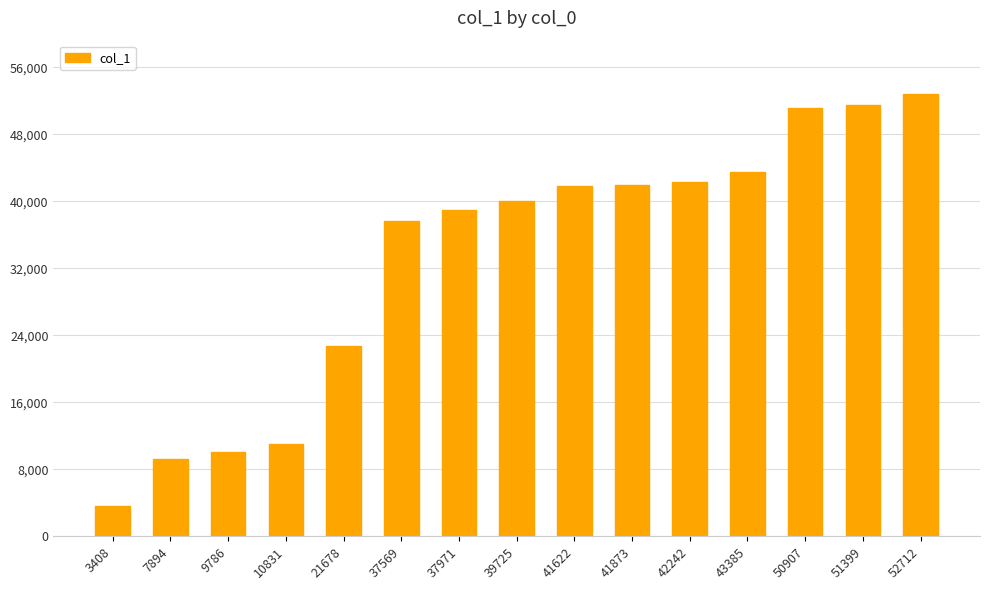

What is the maximum value shown in the chart?

52843